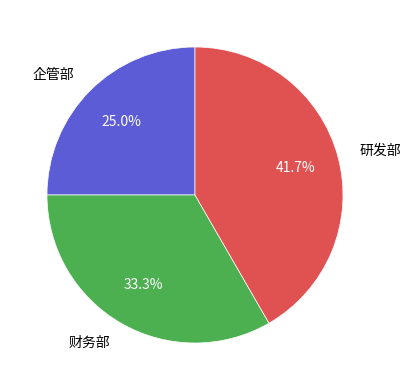

What is the smallest slice in the pie chart?

企管部